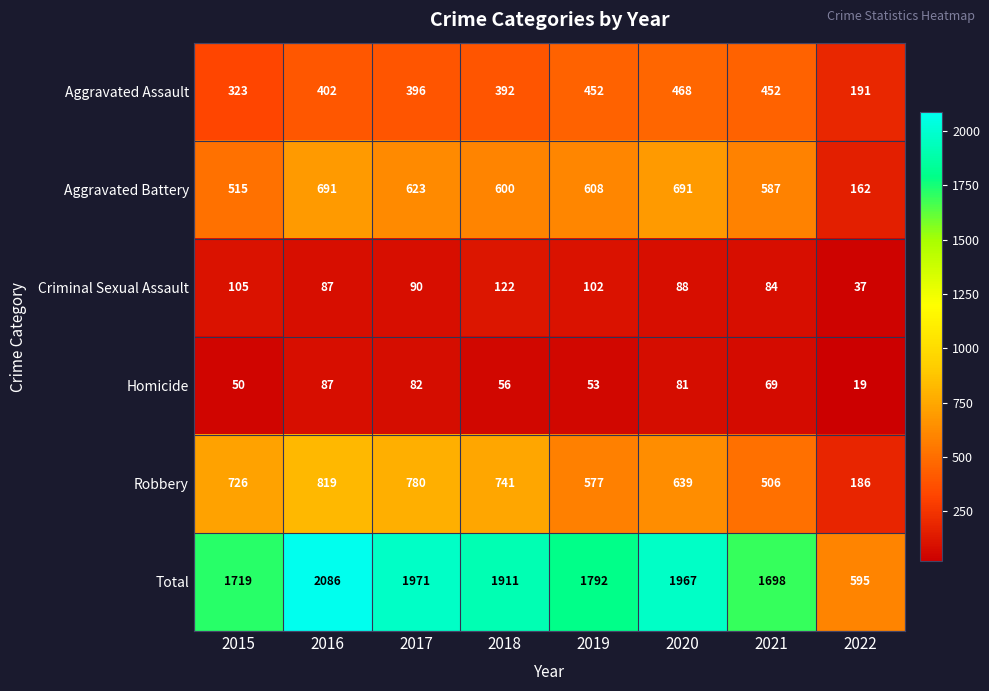

Is it true that Robbery equals 327 at 2021?

False